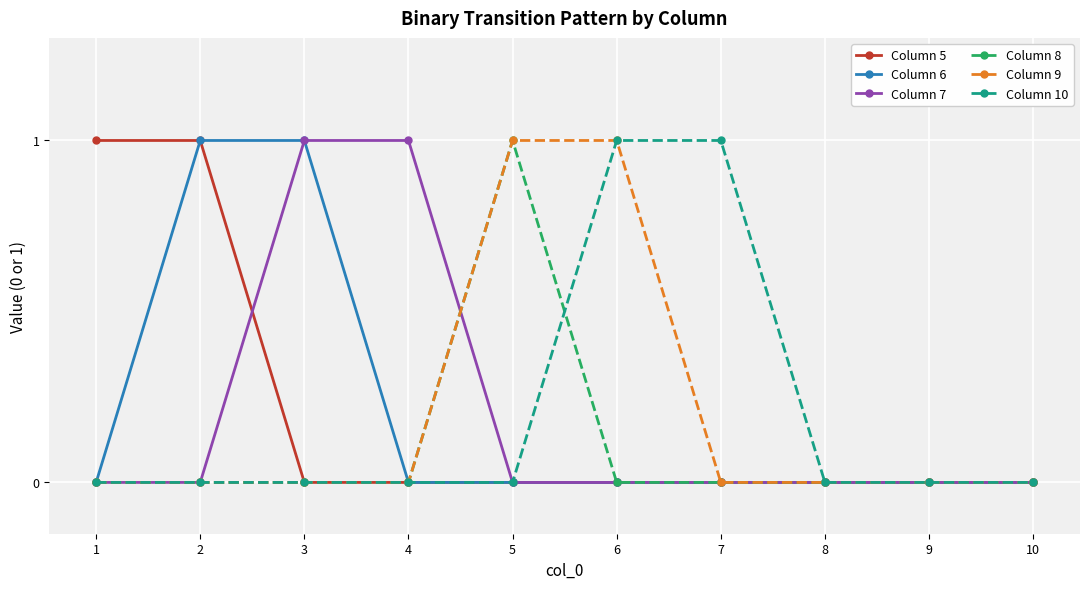

Does the chart have visible grid lines?

Yes